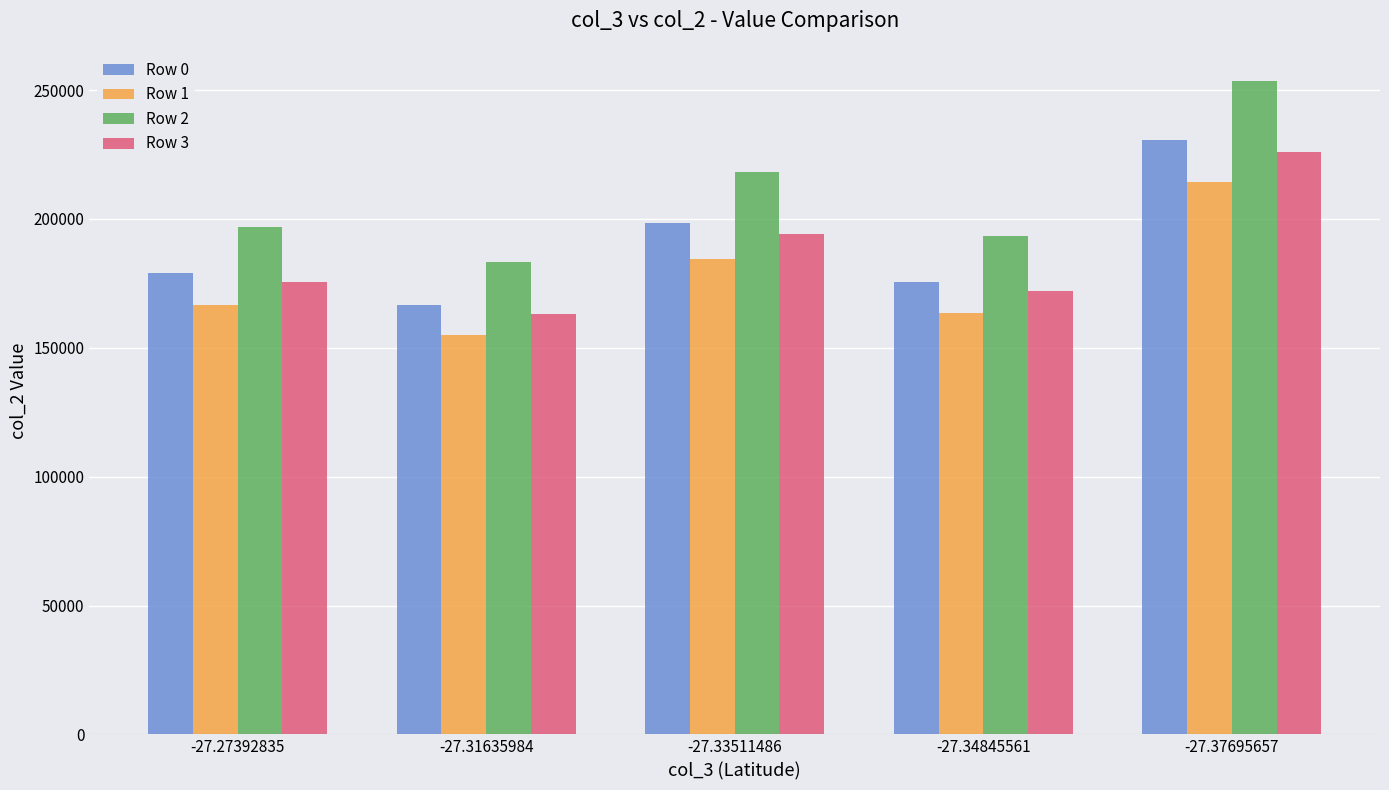

List the labels in order of Row 3 value, largest first.

-27.37695657, -27.33511486, -27.27392835, -27.34845561, -27.31635984